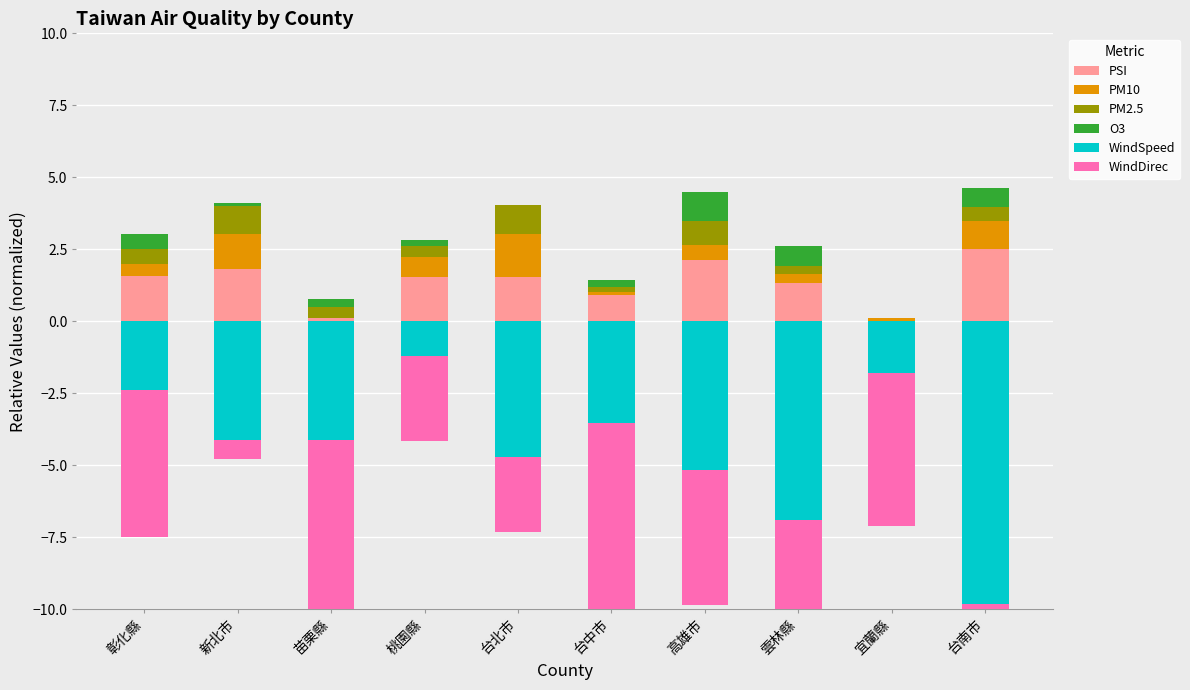

The PSI series shows 1.8 at 新北市. True or false?

True